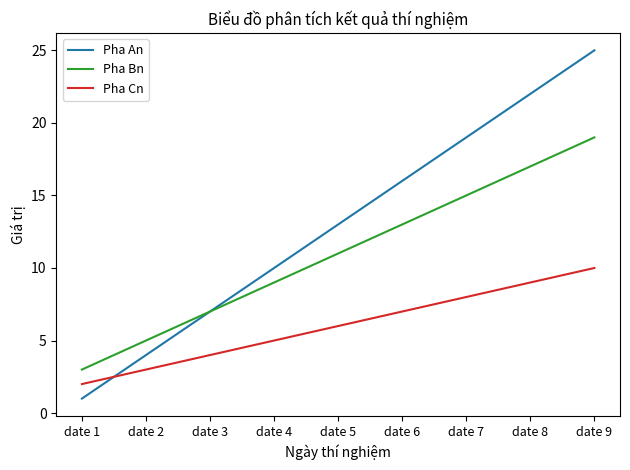

Which series has the largest total across all categories?

Pha An